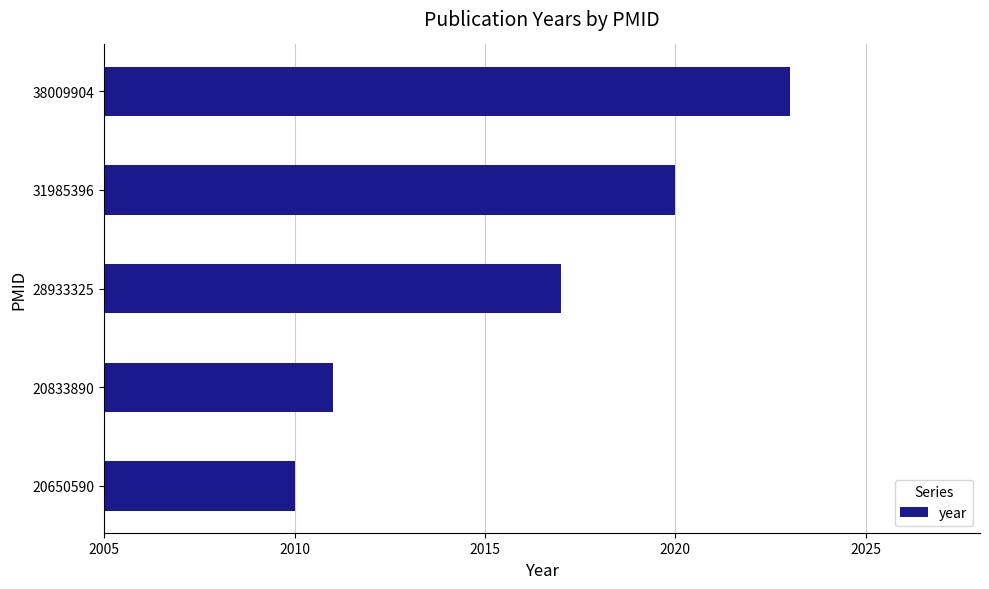

Reading bottom to top, transcribe all the data shown in this chart.

20650590=2010	20833890=2011	28933325=2017	31985396=2020	38009904=2023